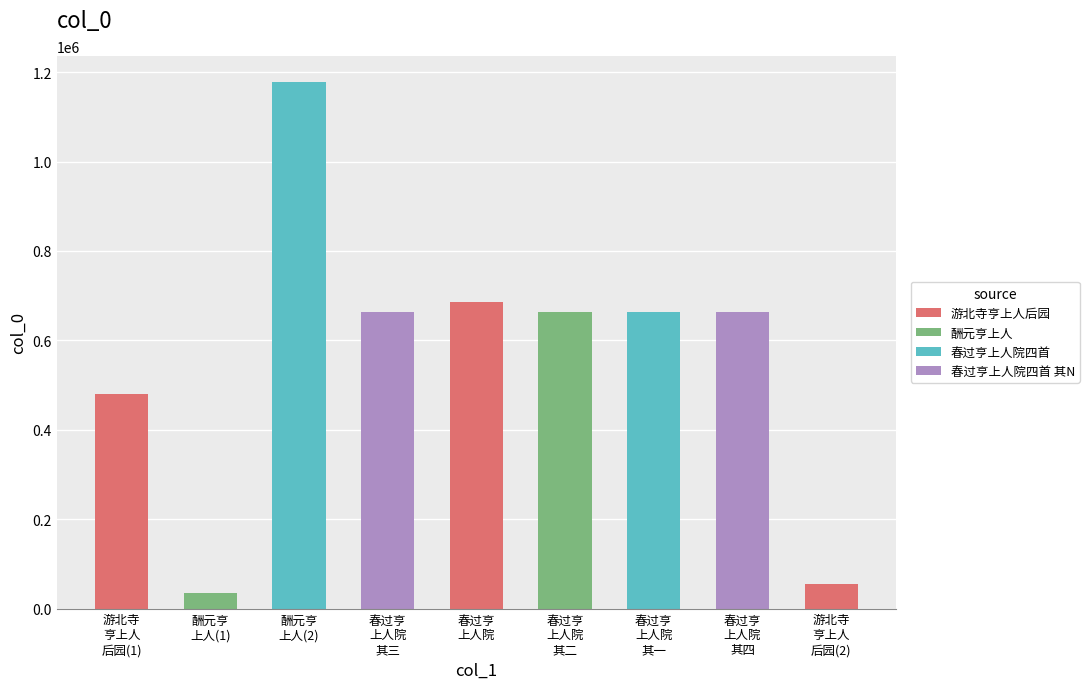

What is the difference between the second highest and minimum values?

651961